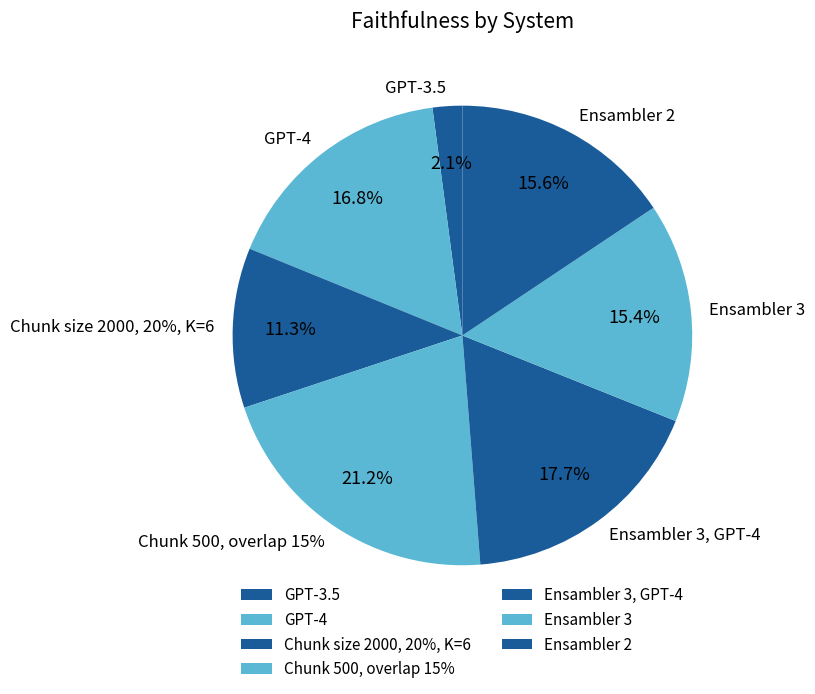

To the nearest percent, what is the average slice percentage?

14%